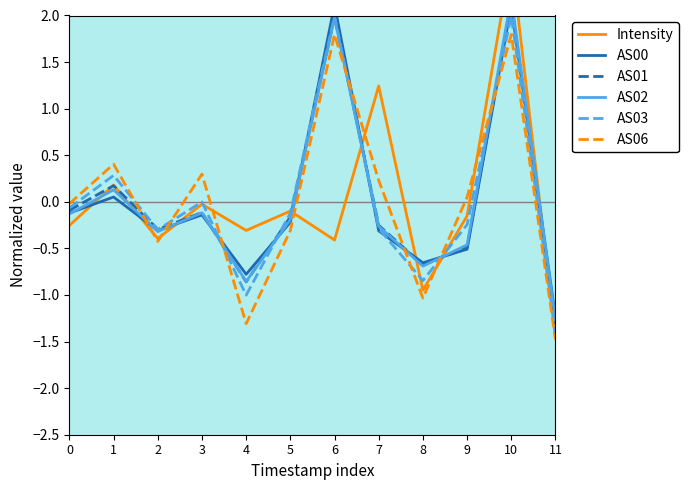

Which category has the highest value in the AS01 series?

10